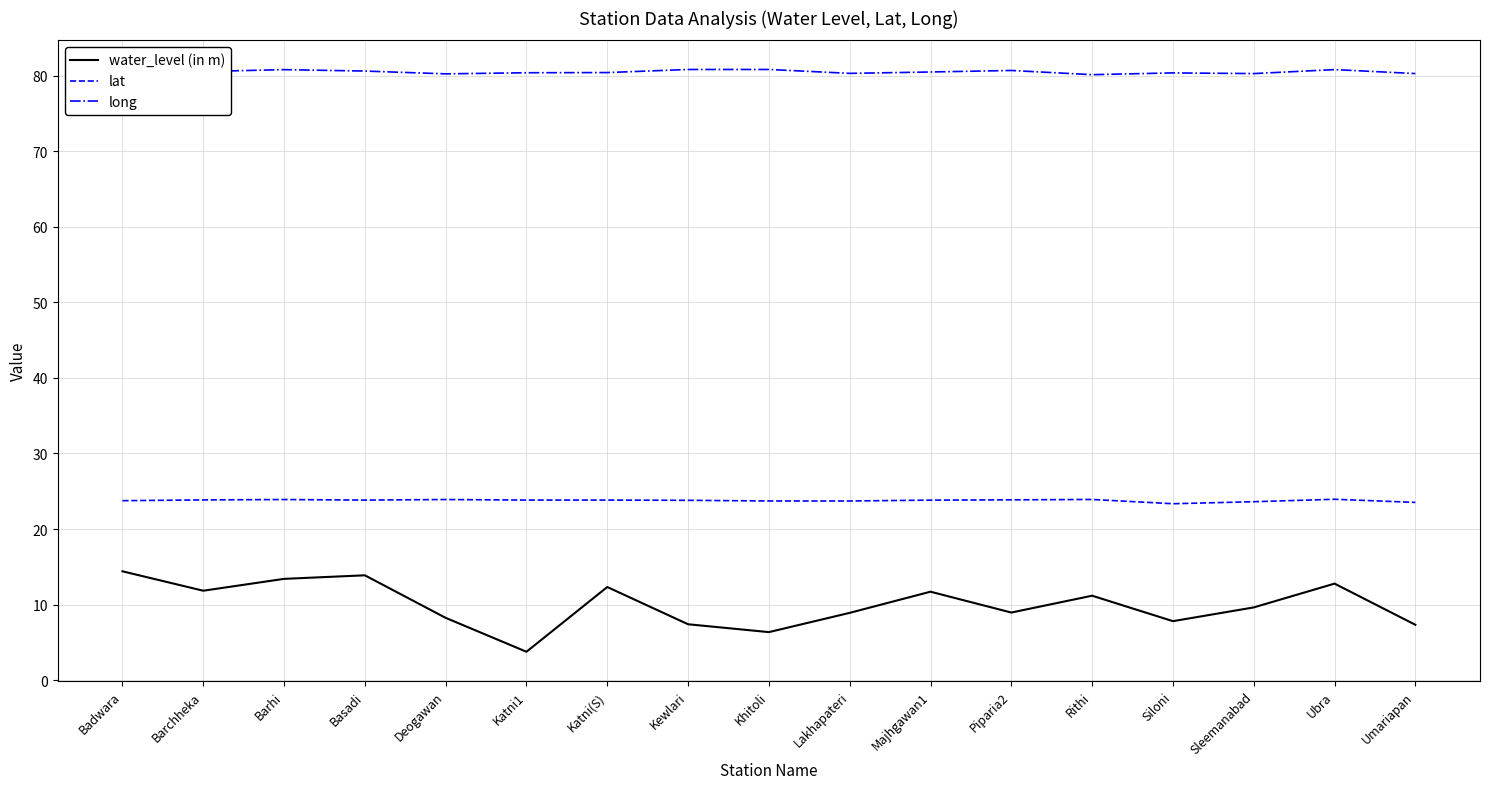

Read the lat value at Katni1.

23.8